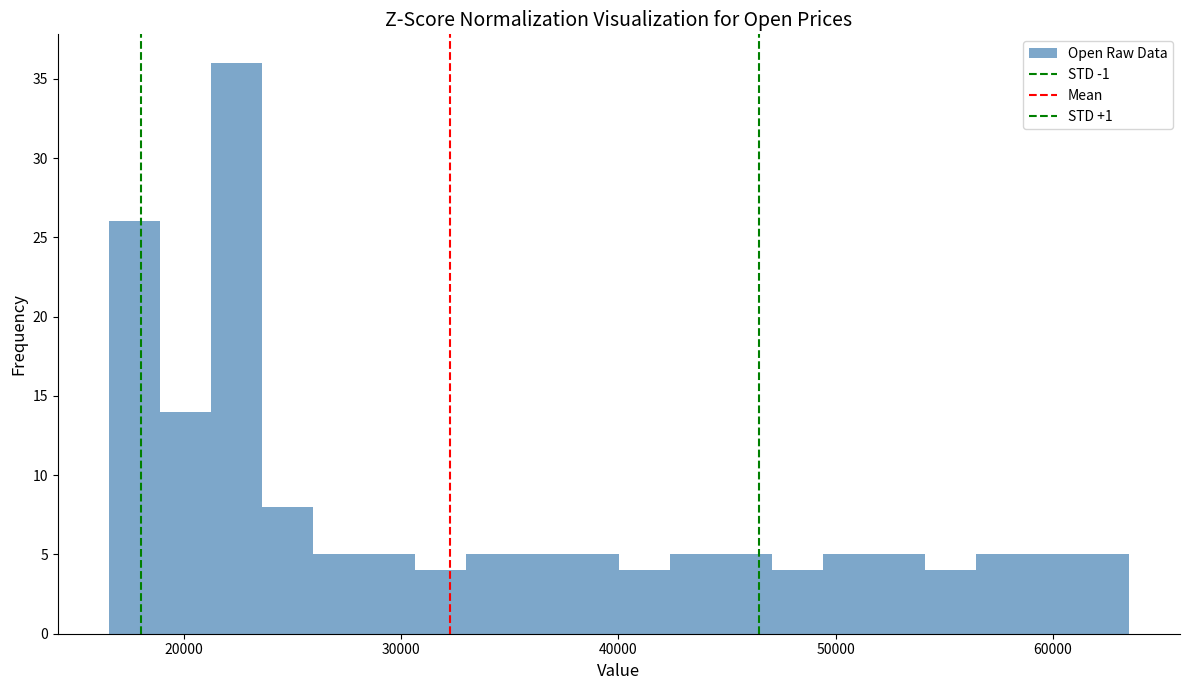

Around what value on the x-axis is the tallest bar? Give the approximate position of its centre, as read against the axis.

22000